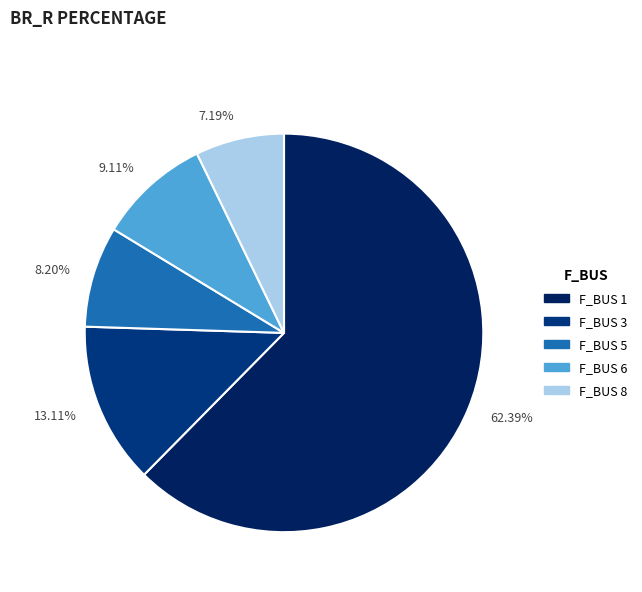

How many segments does this pie chart have?

5